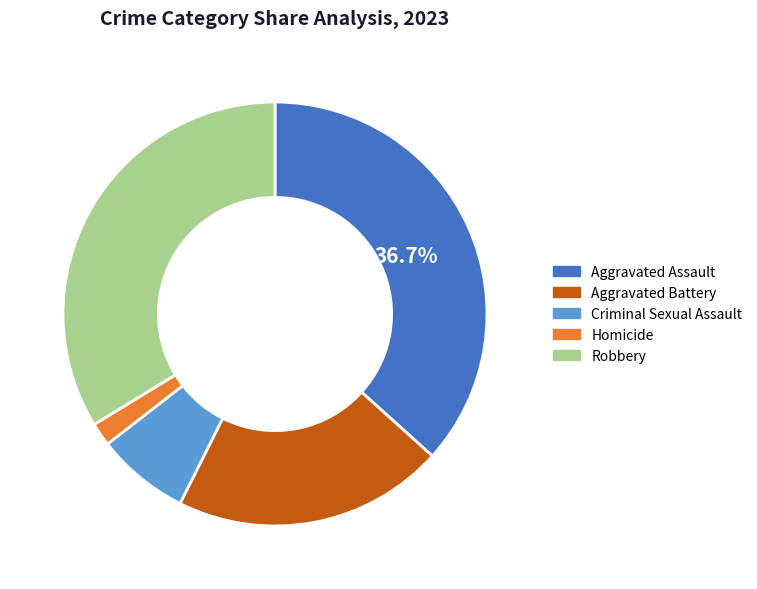

Is there any slice that represents more than half of the pie?

No